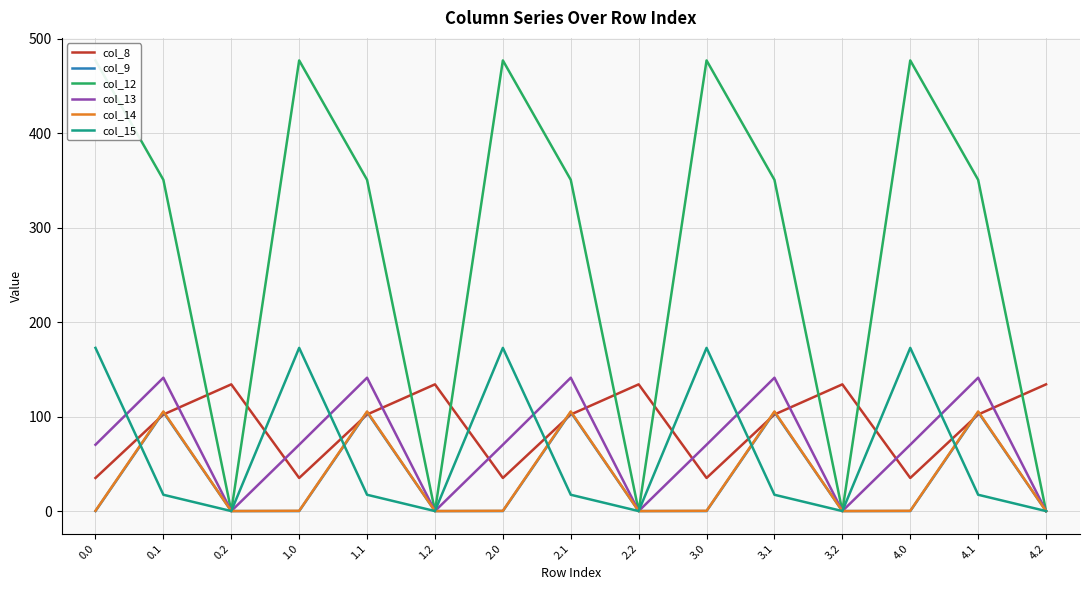

How many interior local peaks does the col_9 series have?

5